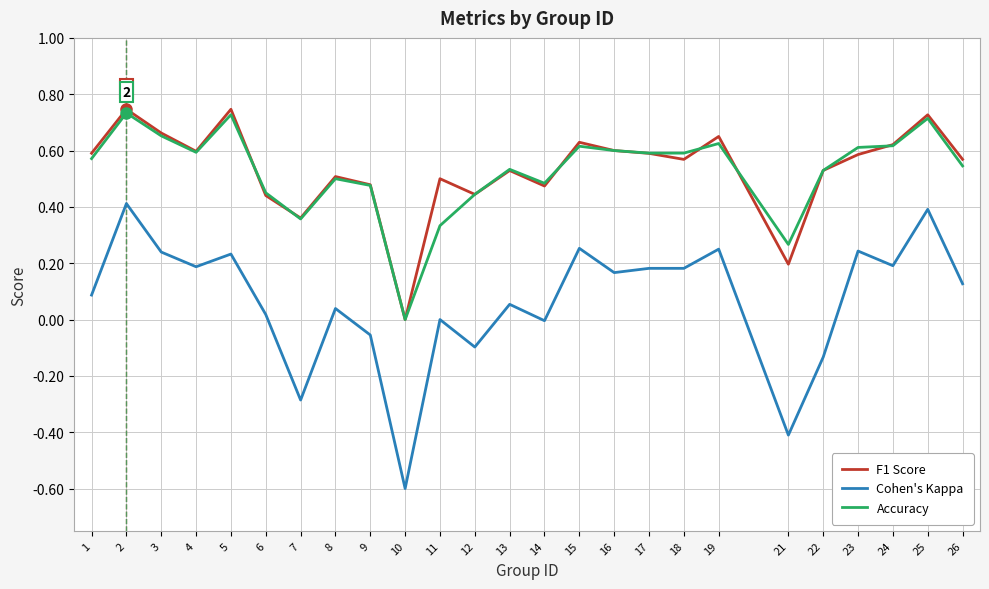

Which series changed the most between 6 and 25?

Cohen's Kappa